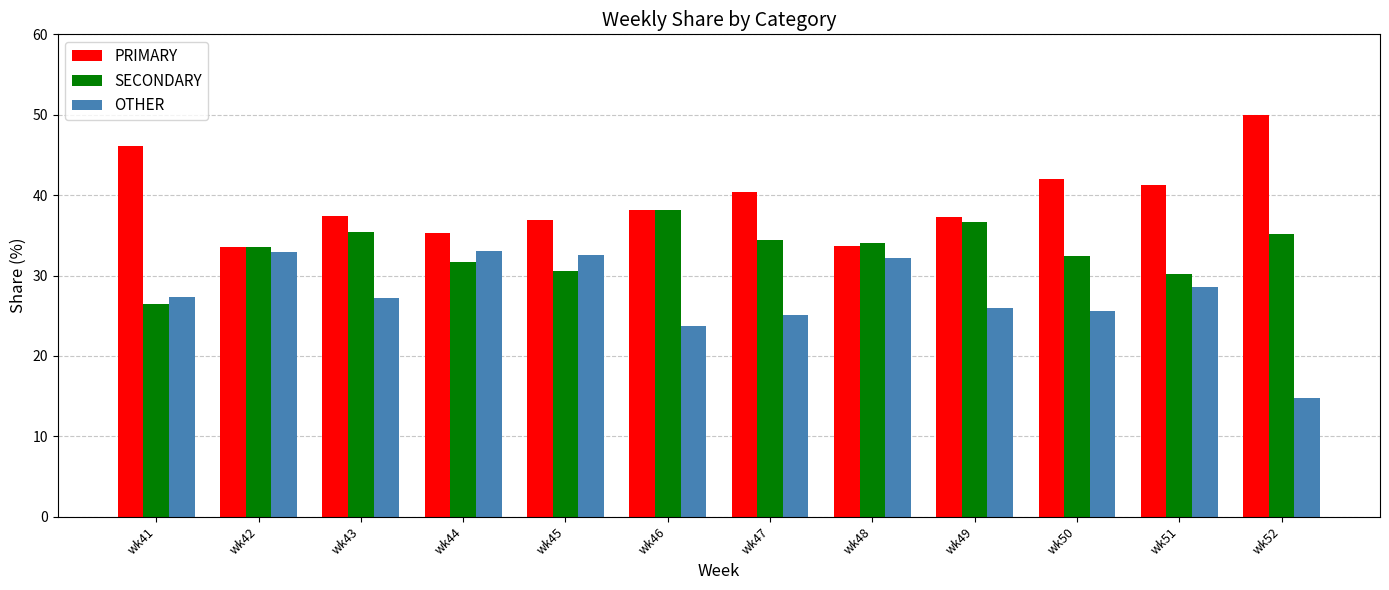

What value does the SECONDARY series have at wk41?

26.5